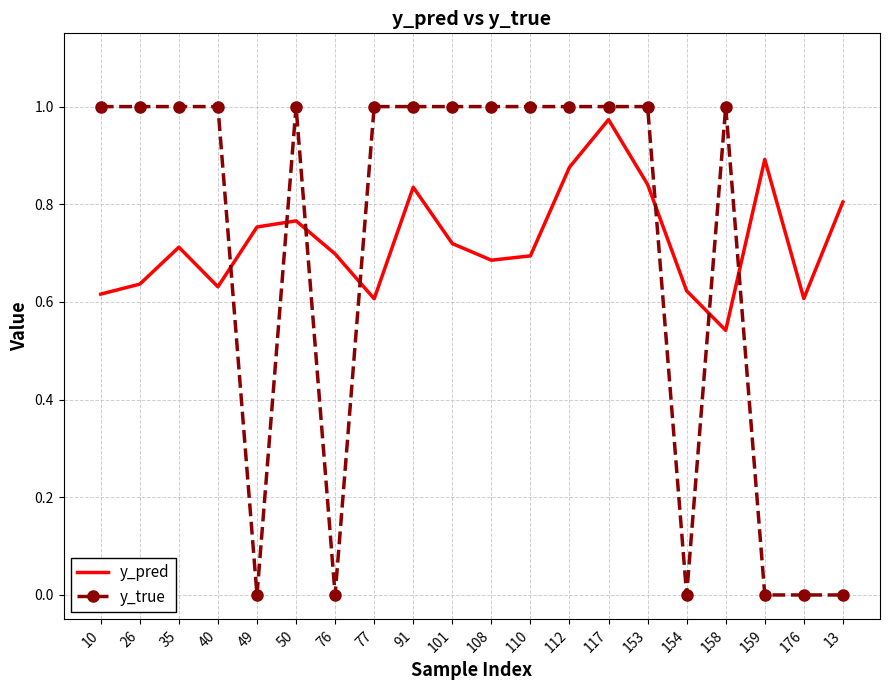

What is the sum of all y_true values?

14.0